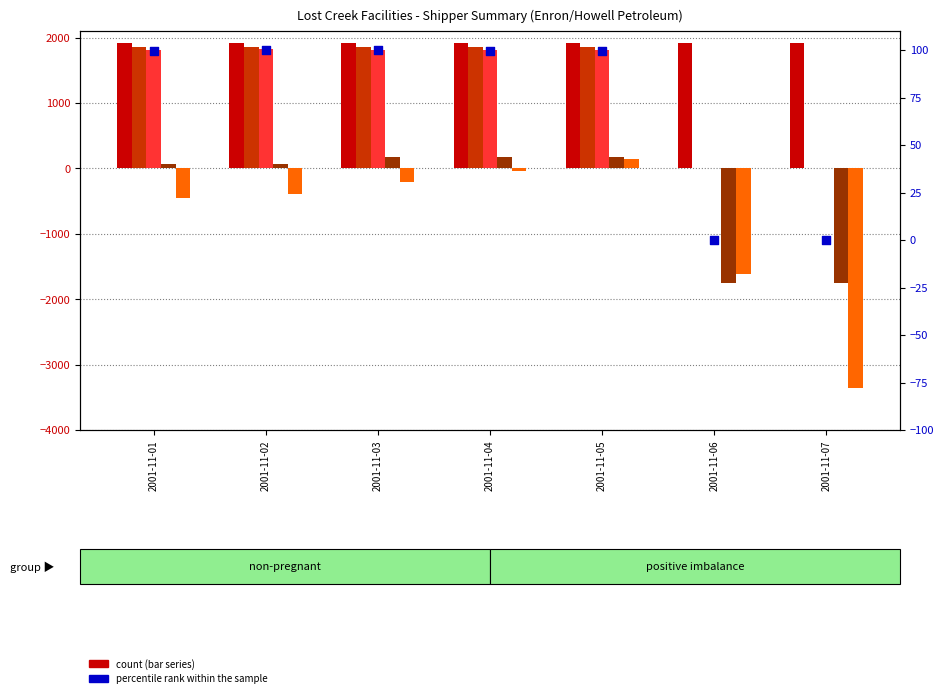

Which series contains the highest Y value?

Sand Draw (Receipt)